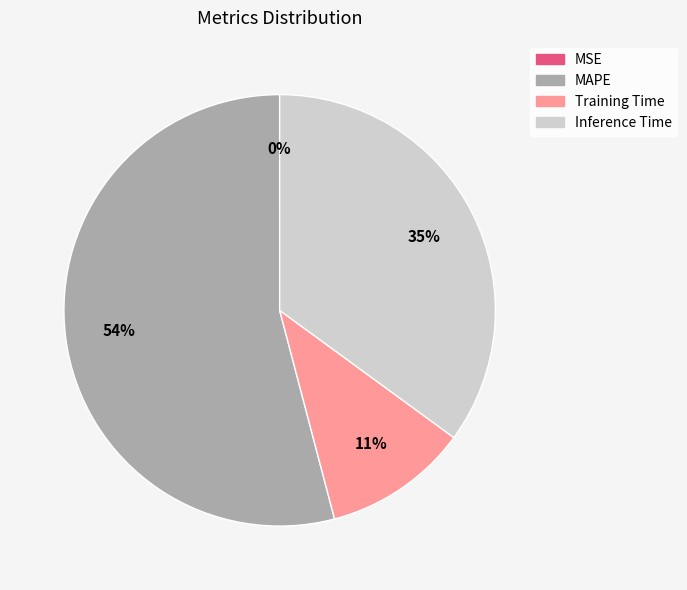

Is there any slice that represents more than half of the pie?

Yes